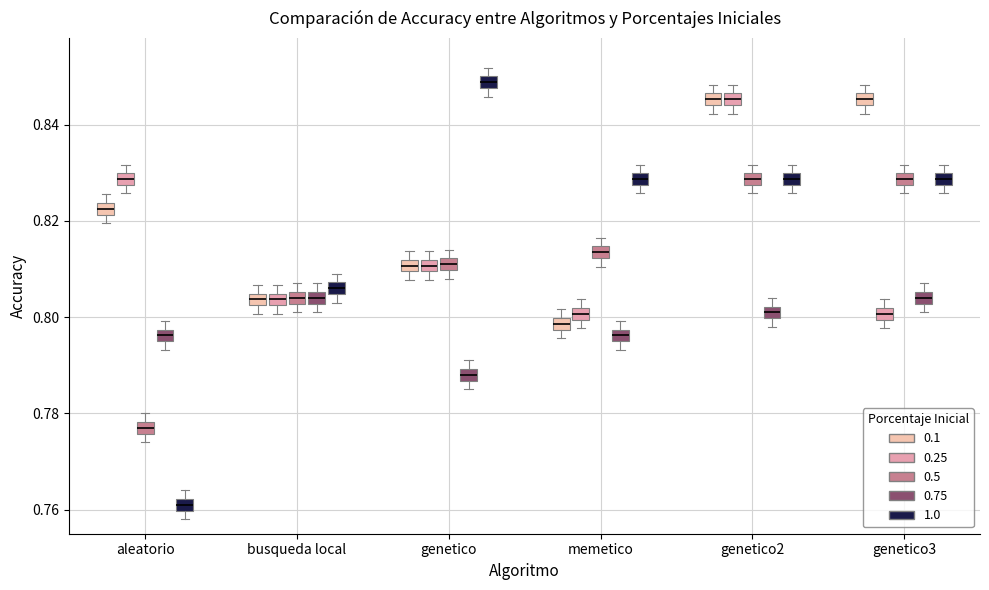

Which box has the highest median line?

genetico (1.0)